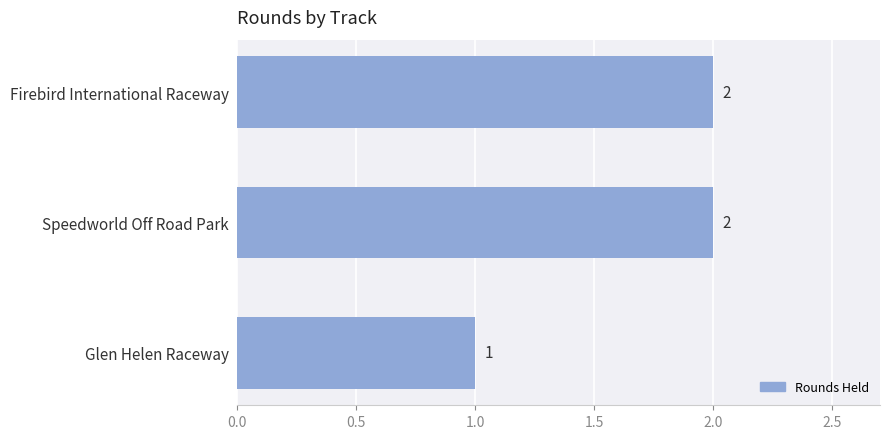

The chart shows a value of 4 at Firebird International Raceway. True or false?

False